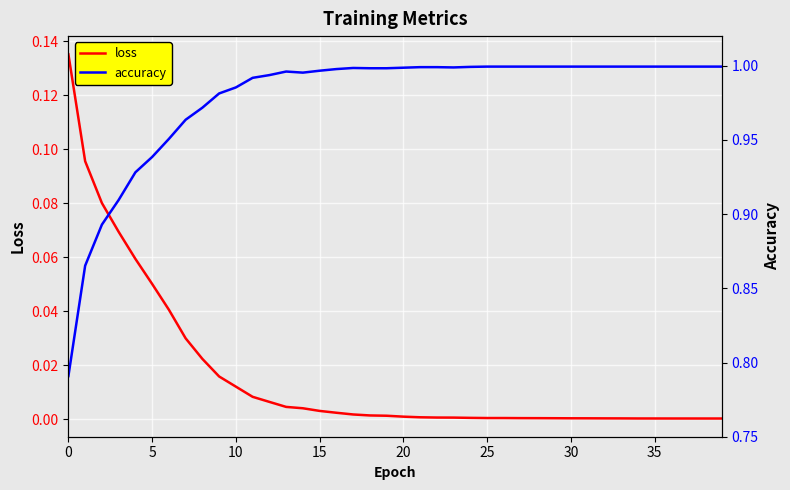

The accuracy series shows 1.7 at 26. True or false?

False